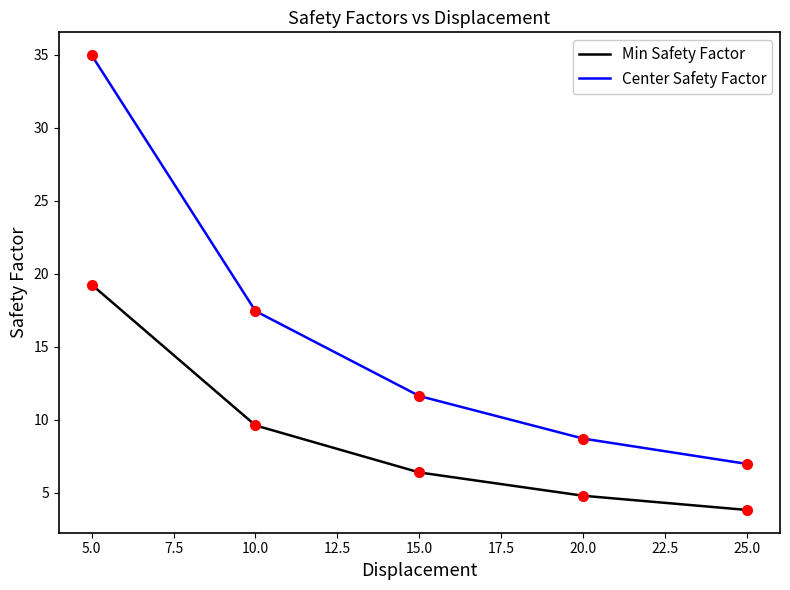

At which label is Center Safety Factor closest to 20?

10.0